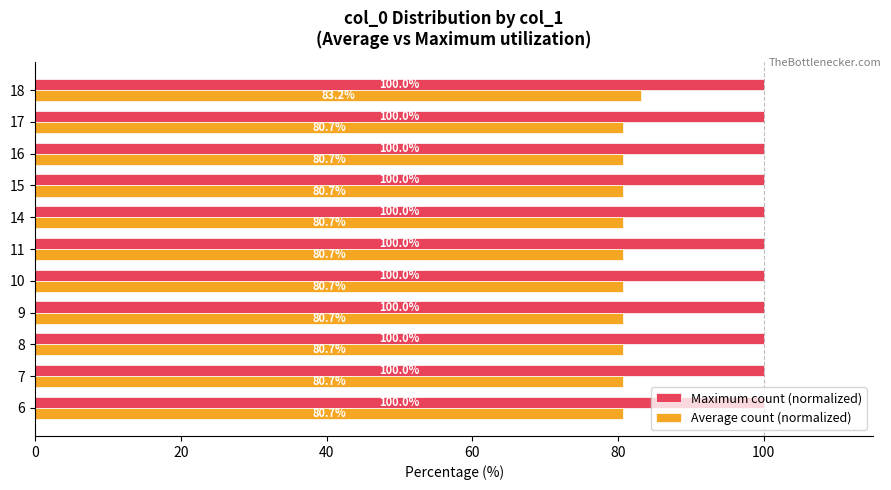

Is it true that Maximum count (normalized) equals 177.1 at 17?

False